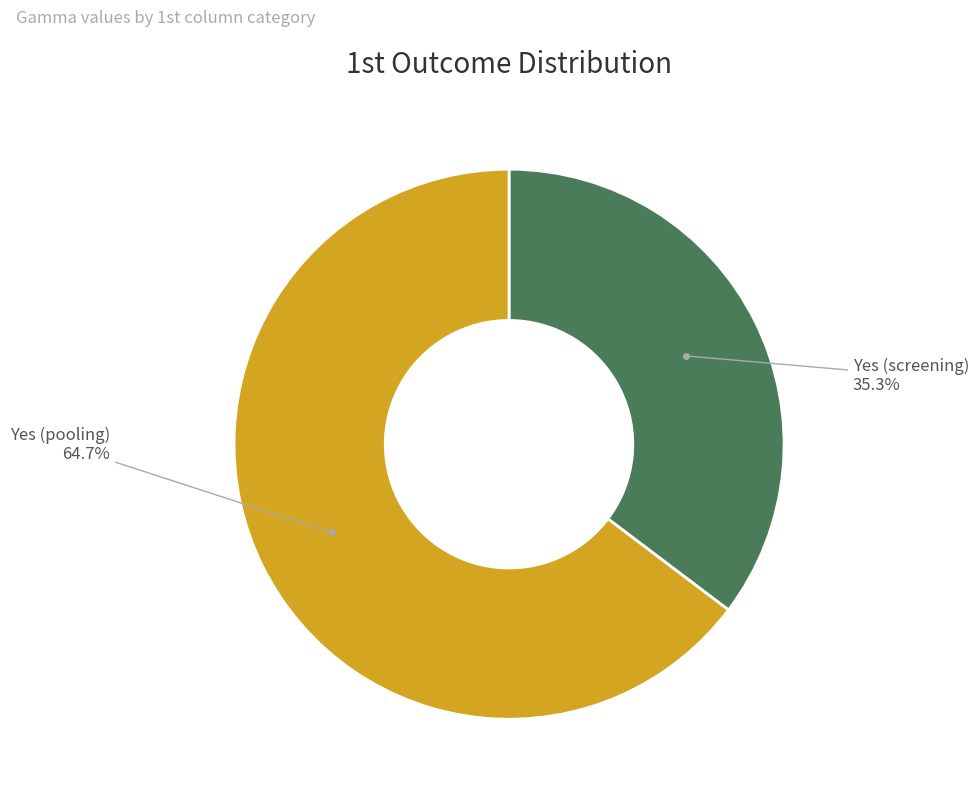

To the nearest percent, what is the difference between the largest and smallest slice percentages?

29%